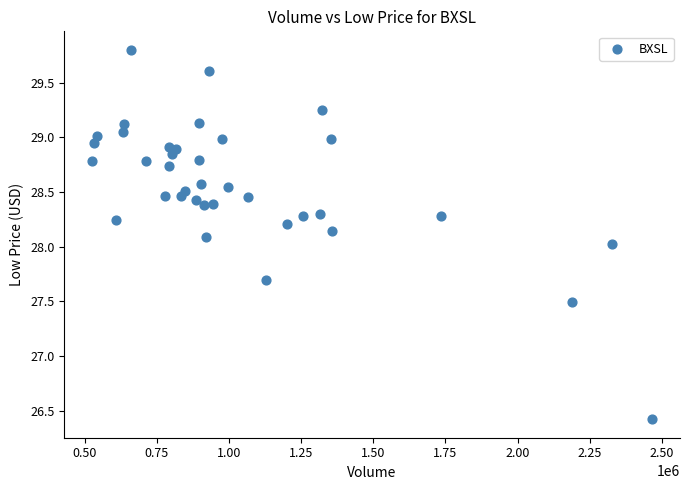

What is the range of Y values (max minus min)?

3.4